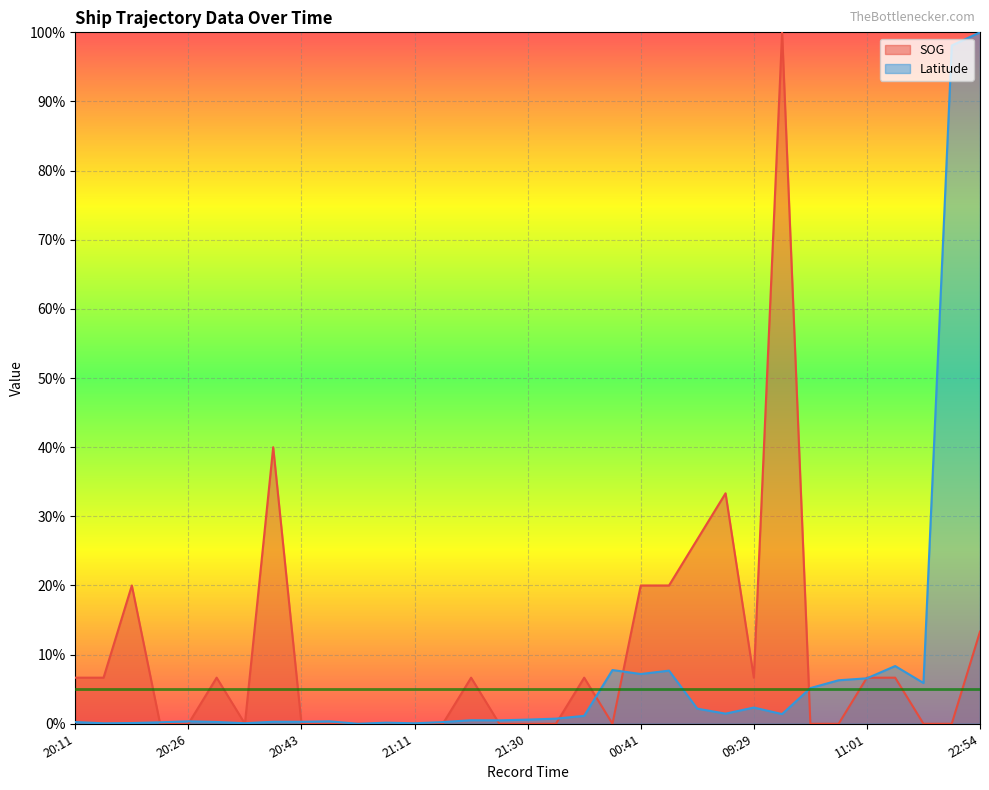

Which category has the lowest value in the Latitude series?

20:52